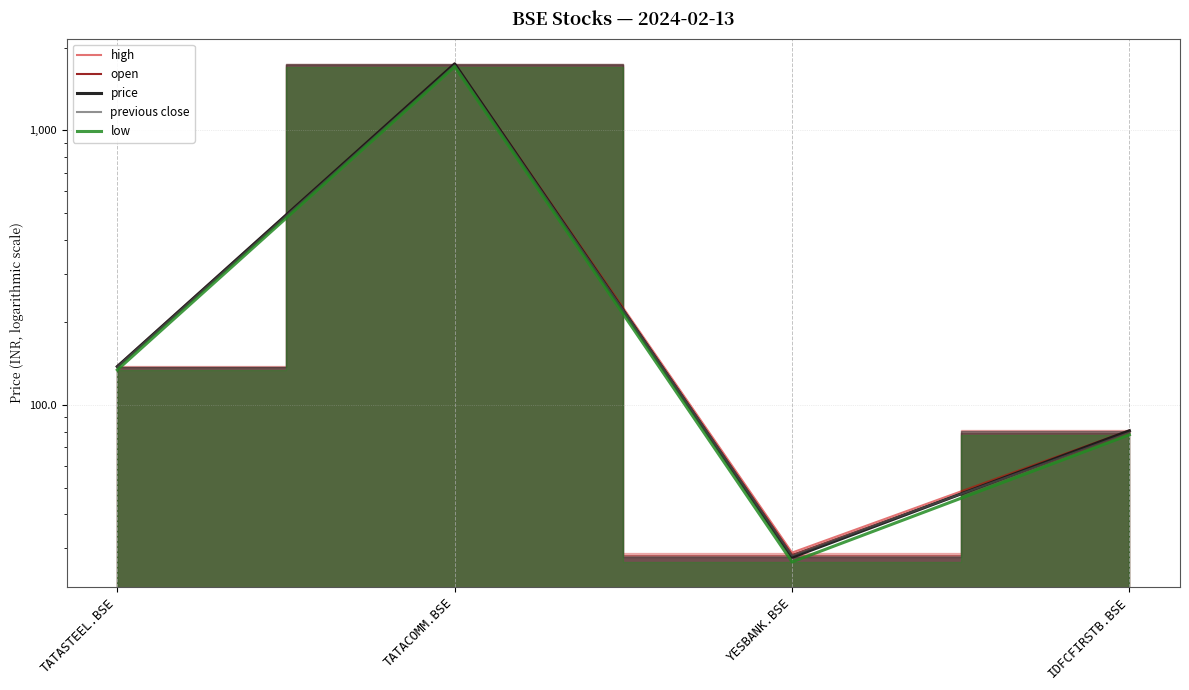

What is the lowest value of the low series?

26.8